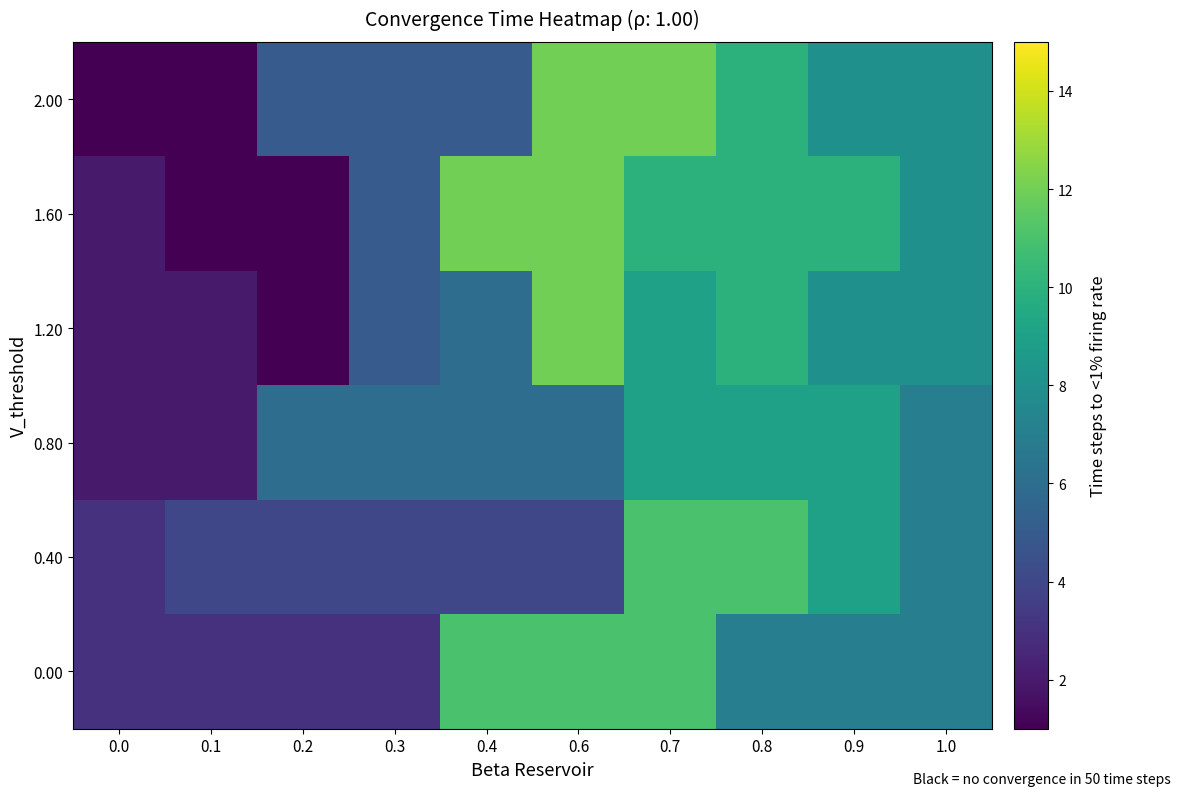

Which has a higher value, 0.9 or 0.4?

0.9